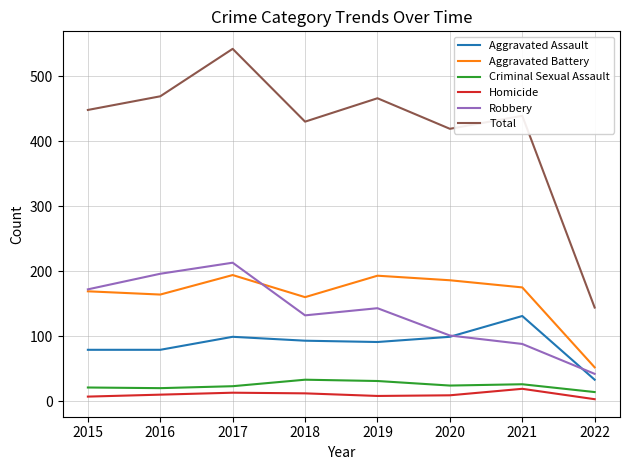

Which label corresponds to the largest value in the chart?

2017